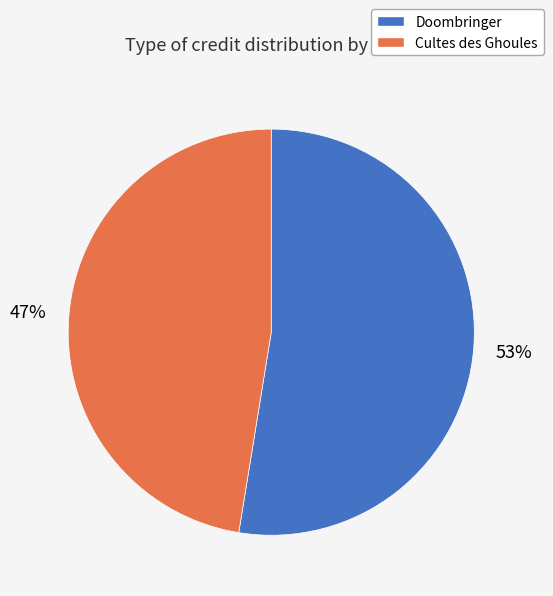

Is it true that Cultes des Ghoules is 55% of the pie?

False